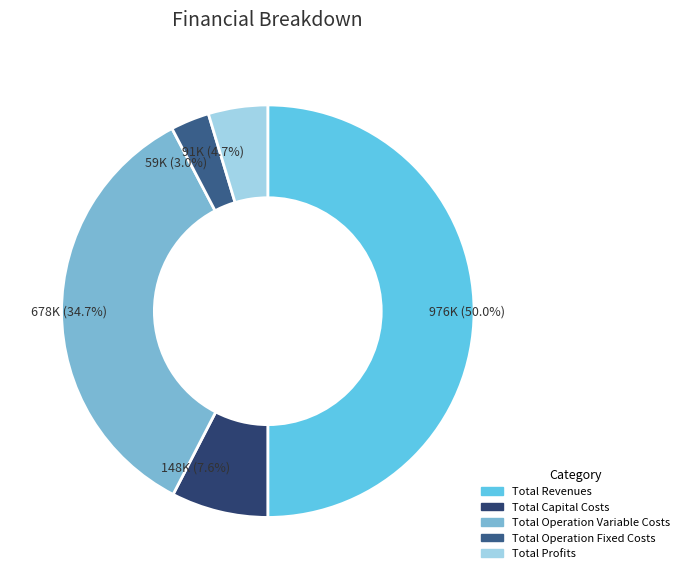

Which slice is the smallest?

Total Operation Fixed Costs